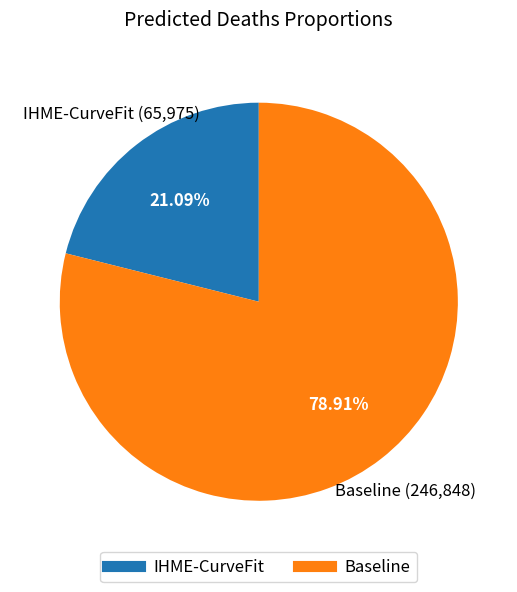

Which category has the biggest portion of the pie?

Baseline